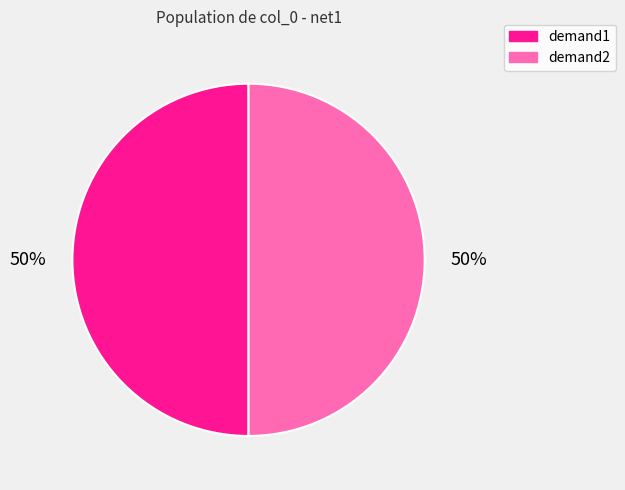

To the nearest percent, what is the difference between the largest and smallest slice percentages?

0%